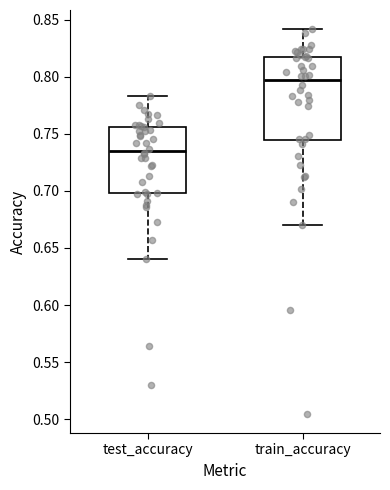

Where is the upper edge of the box for train_accuracy on the y-axis? The values are not printed on the chart, so give them approximately, as read against the axis.

0.815